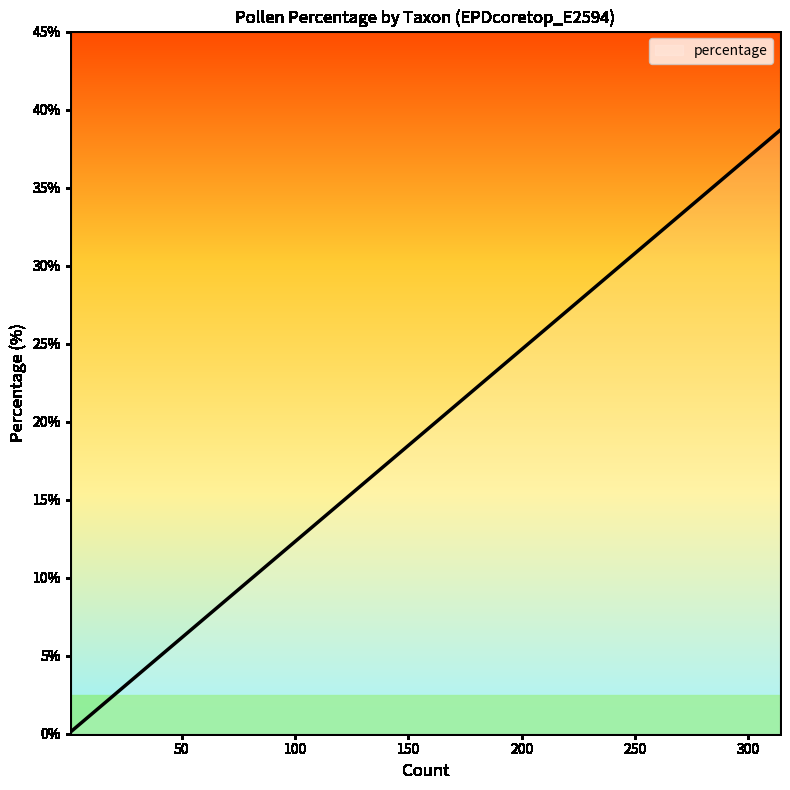

What is the difference between the maximum and minimum values?

38.5